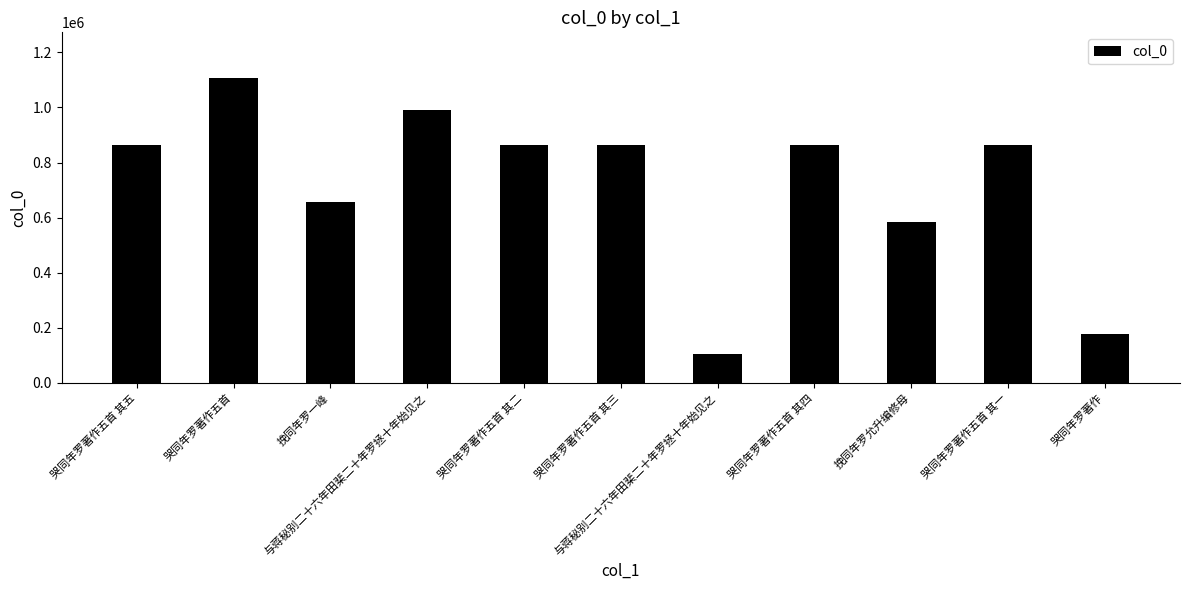

What is the difference between the second highest and second lowest values?

813906